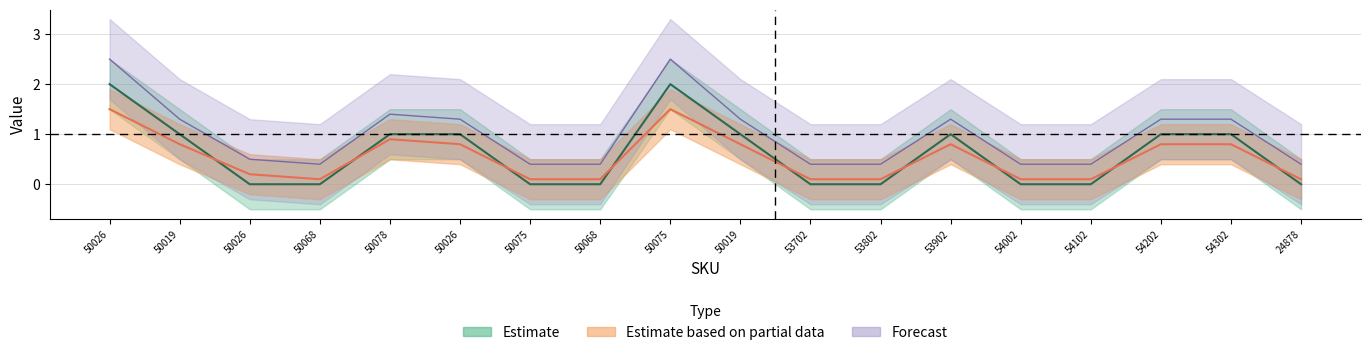

Which series changed the most between 50075 and 24878?

Forecast